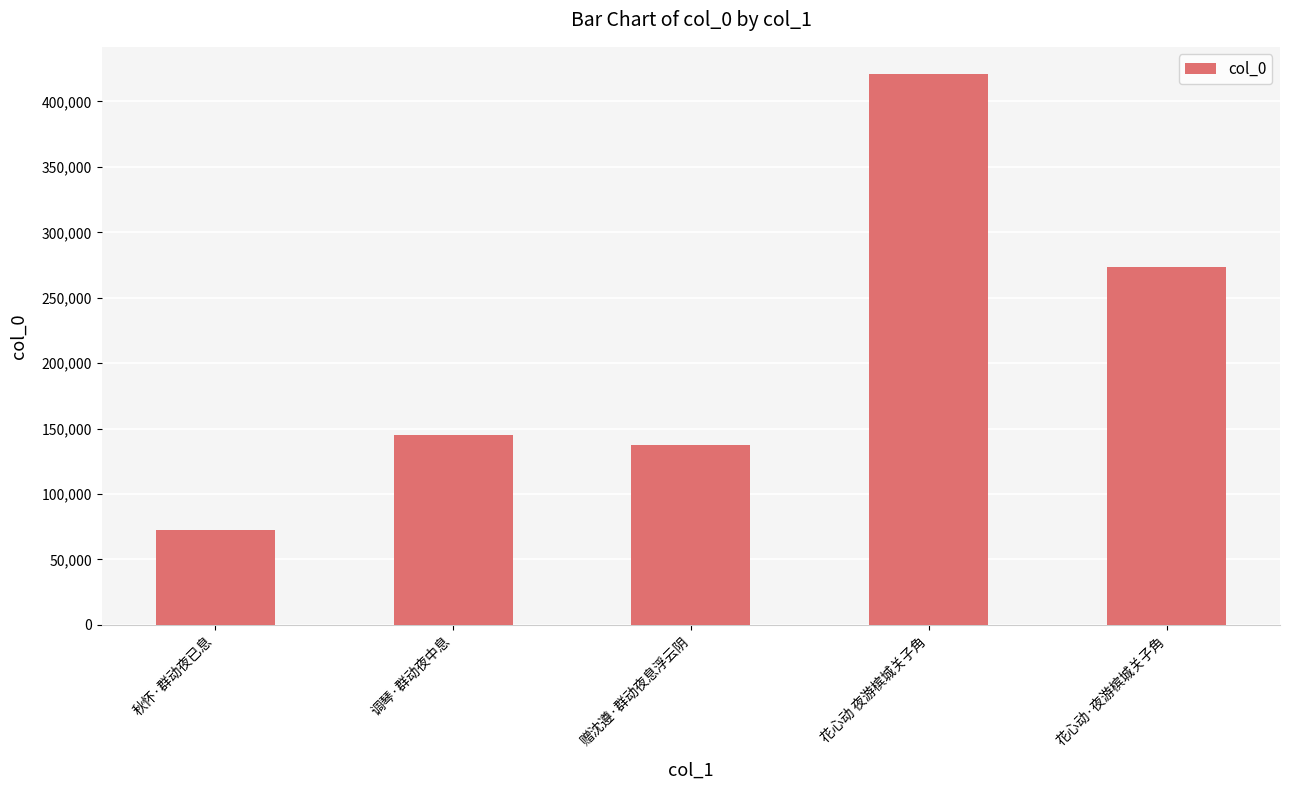

Count the number of data series in this chart.

1